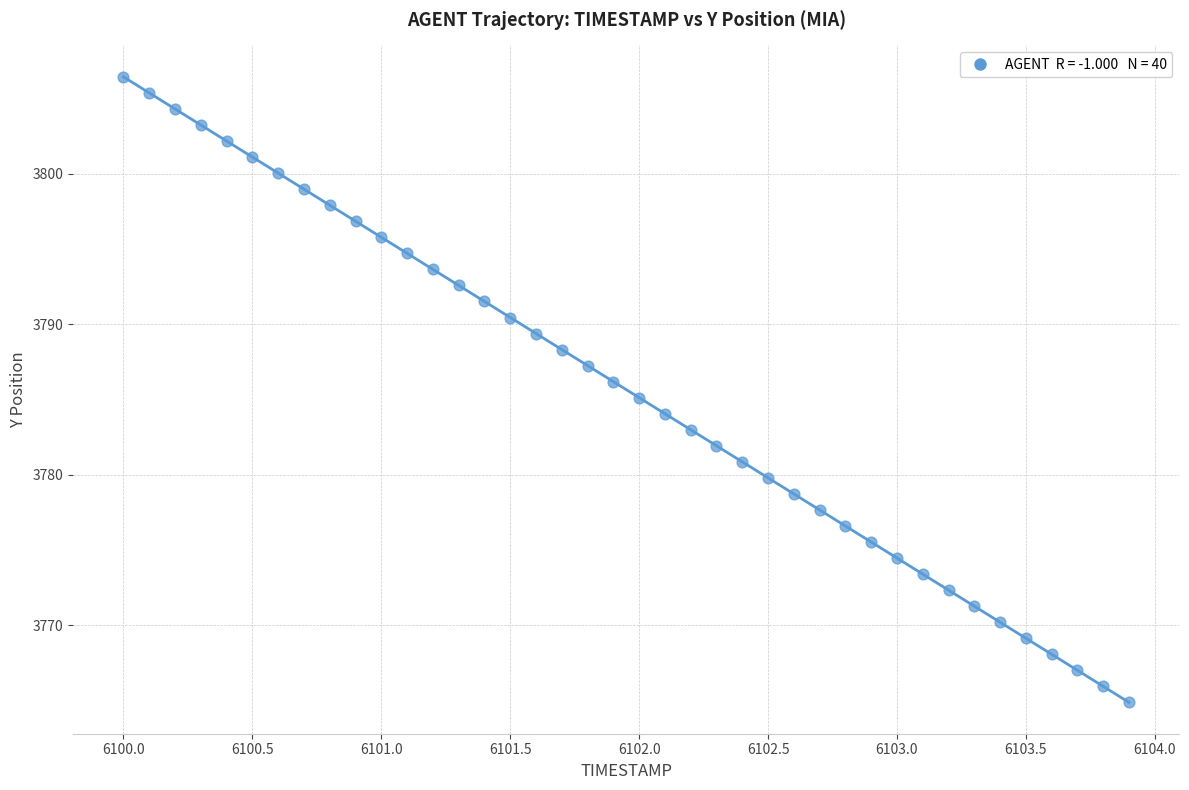

What is the range of X values (max minus min)?

3.9